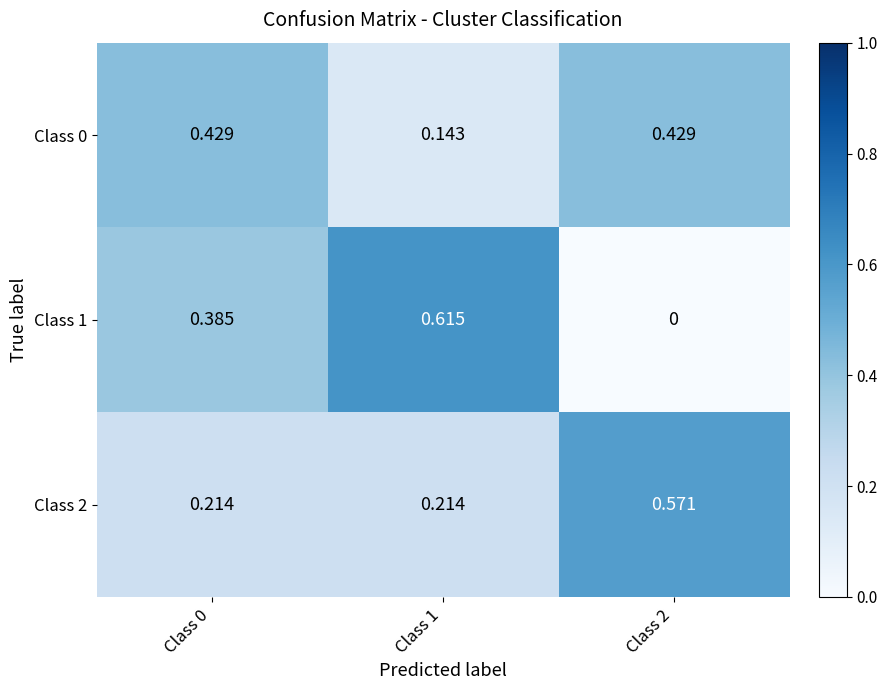

Is the value of Class 0 at Class 1 greater than the value of Class 1 at Class 0?

No